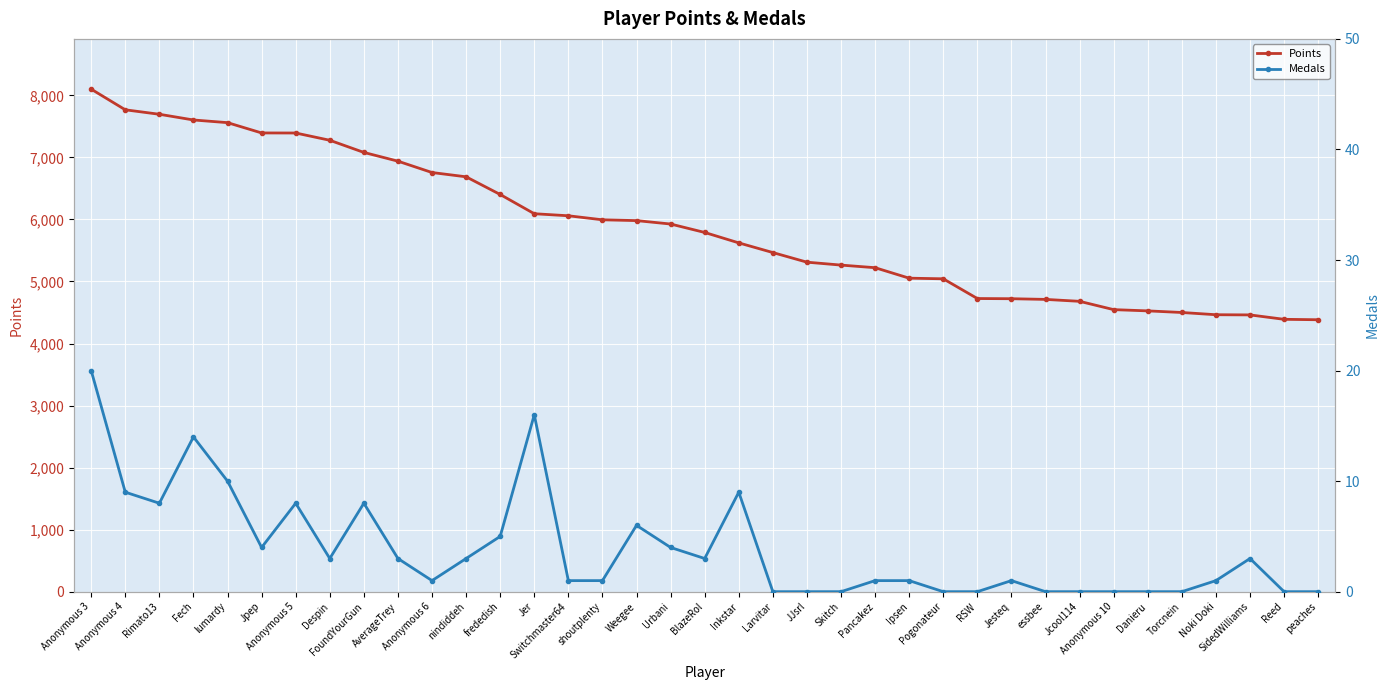

Rank the series by their average value, from highest to lowest.

Points, Medals